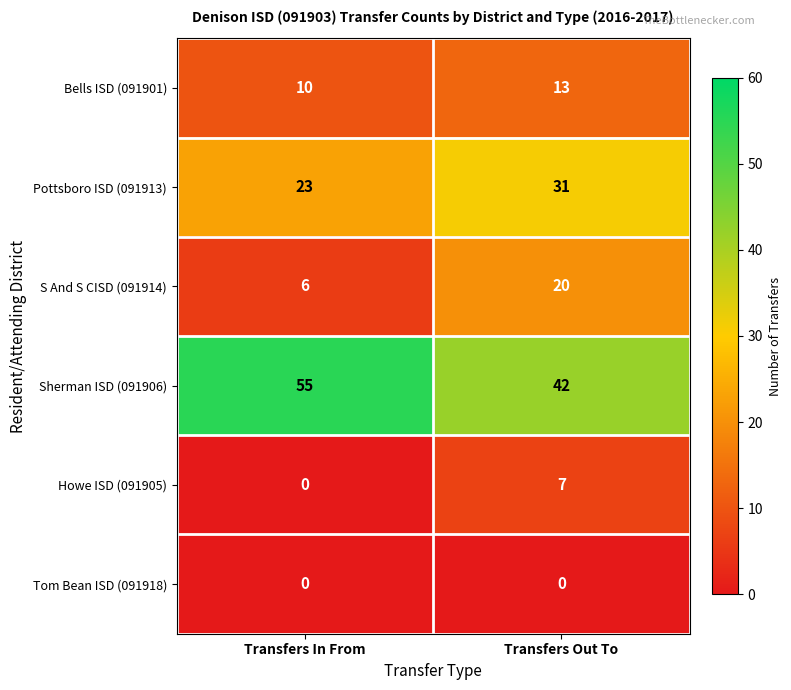

What is the greatest value displayed?

55